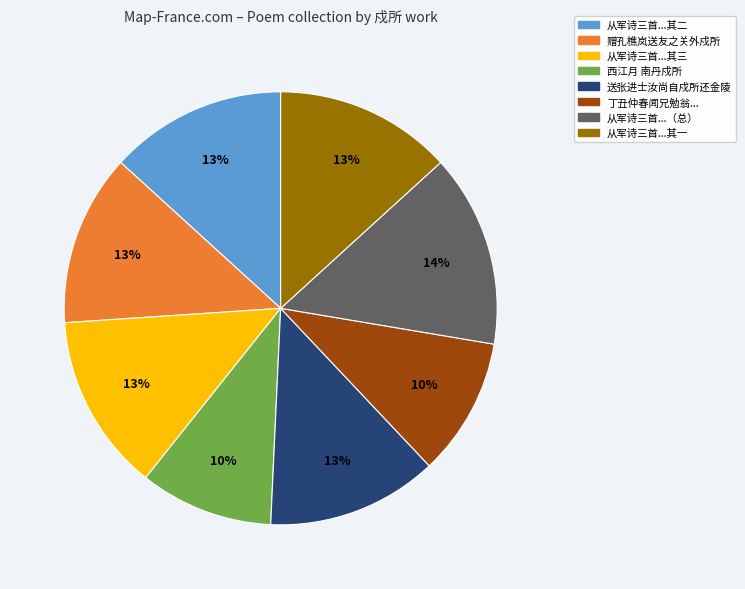

To the nearest percent, what is the difference between the largest and smallest slice percentages?

4%